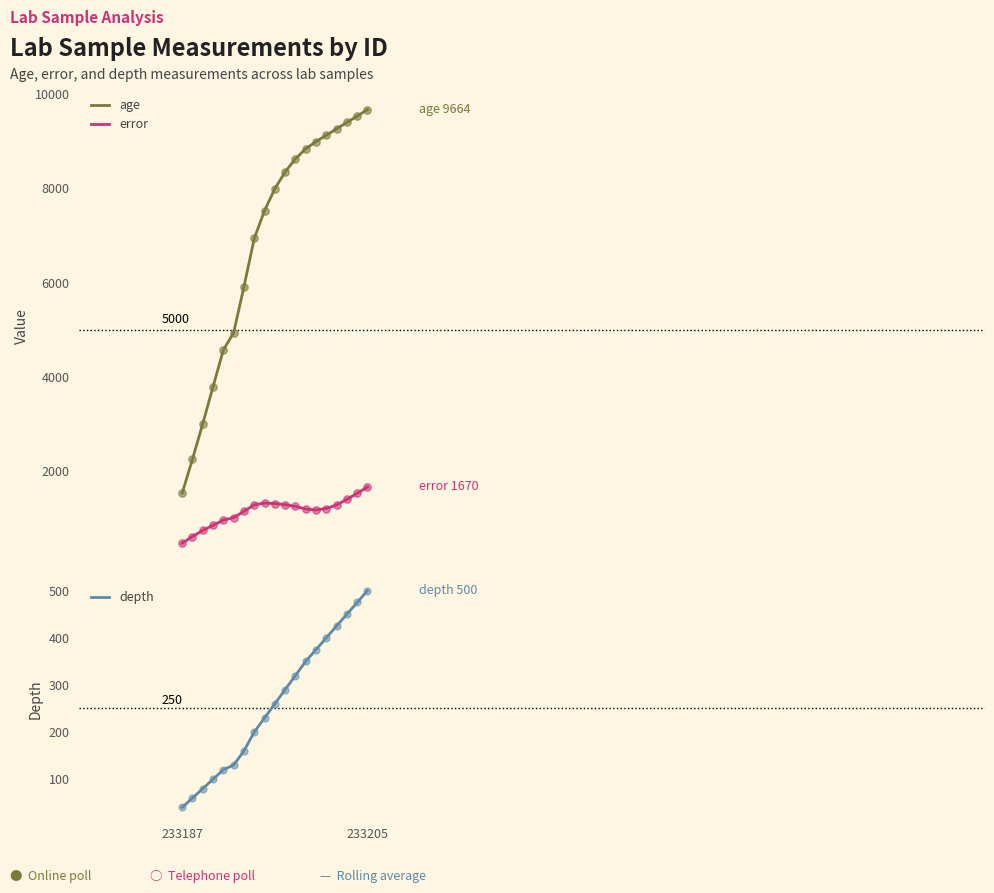

What are all the series names shown in the legend?

age, error, depth